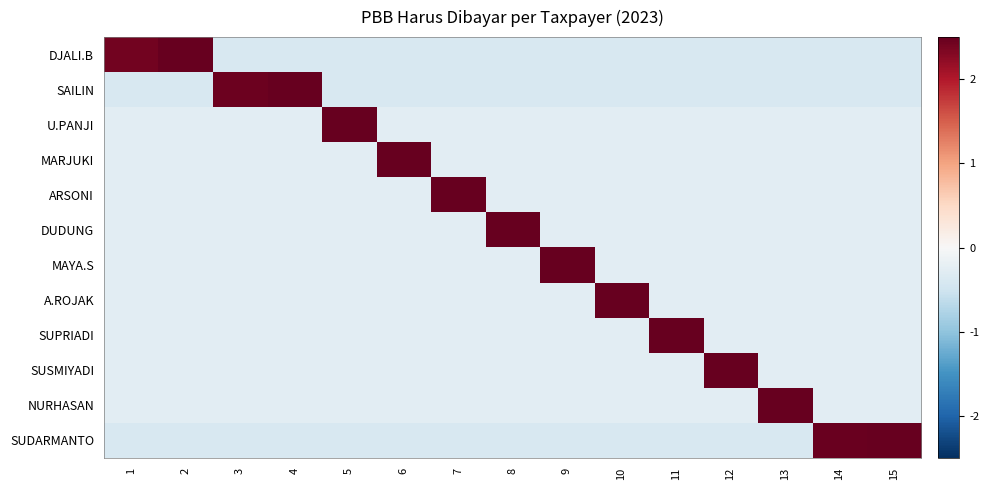

Reading left to right, transcribe all the data shown in this chart.

DJALI.B: 1=2.4	2=2.7	3=-0.4	4=-0.4	5=-0.4	6=-0.4	7=-0.4	8=-0.4	9=-0.4	10=-0.4	11=-0.4	12=-0.4	13=-0.4	14=-0.4	15=-0.4
SAILIN: 1=-0.4	2=-0.4	3=2.5	4=2.6	5=-0.4	6=-0.4	7=-0.4	8=-0.4	9=-0.4	10=-0.4	11=-0.4	12=-0.4	13=-0.4	14=-0.4	15=-0.4
U.PANJI: 1=-0.3	2=-0.3	3=-0.3	4=-0.3	5=3.7	6=-0.3	7=-0.3	8=-0.3	9=-0.3	10=-0.3	11=-0.3	12=-0.3	13=-0.3	14=-0.3	15=-0.3
MARJUKI: 1=-0.3	2=-0.3	3=-0.3	4=-0.3	5=-0.3	6=3.7	7=-0.3	8=-0.3	9=-0.3	10=-0.3	11=-0.3	12=-0.3	13=-0.3	14=-0.3	15=-0.3
ARSONI: 1=-0.3	2=-0.3	3=-0.3	4=-0.3	5=-0.3	6=-0.3	7=3.7	8=-0.3	9=-0.3	10=-0.3	11=-0.3	12=-0.3	13=-0.3	14=-0.3	15=-0.3
DUDUNG: 1=-0.3	2=-0.3	3=-0.3	4=-0.3	5=-0.3	6=-0.3	7=-0.3	8=3.7	9=-0.3	10=-0.3	11=-0.3	12=-0.3	13=-0.3	14=-0.3	15=-0.3
MAYA.S: 1=-0.3	2=-0.3	3=-0.3	4=-0.3	5=-0.3	6=-0.3	7=-0.3	8=-0.3	9=3.7	10=-0.3	11=-0.3	12=-0.3	13=-0.3	14=-0.3	15=-0.3
A.ROJAK: 1=-0.3	2=-0.3	3=-0.3	4=-0.3	5=-0.3	6=-0.3	7=-0.3	8=-0.3	9=-0.3	10=3.7	11=-0.3	12=-0.3	13=-0.3	14=-0.3	15=-0.3
SUPRIADI: 1=-0.3	2=-0.3	3=-0.3	4=-0.3	5=-0.3	6=-0.3	7=-0.3	8=-0.3	9=-0.3	10=-0.3	11=3.7	12=-0.3	13=-0.3	14=-0.3	15=-0.3
SUSMIYADI: 1=-0.3	2=-0.3	3=-0.3	4=-0.3	5=-0.3	6=-0.3	7=-0.3	8=-0.3	9=-0.3	10=-0.3	11=-0.3	12=3.7	13=-0.3	14=-0.3	15=-0.3
NURHASAN: 1=-0.3	2=-0.3	3=-0.3	4=-0.3	5=-0.3	6=-0.3	7=-0.3	8=-0.3	9=-0.3	10=-0.3	11=-0.3	12=-0.3	13=3.7	14=-0.3	15=-0.3
SUDARMANTO: 1=-0.4	2=-0.4	3=-0.4	4=-0.4	5=-0.4	6=-0.4	7=-0.4	8=-0.4	9=-0.4	10=-0.4	11=-0.4	12=-0.4	13=-0.4	14=2.5	15=2.6